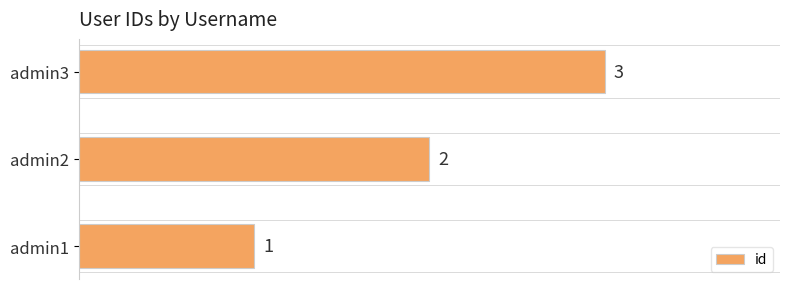

What is the change in value from admin1 to admin3?

+2